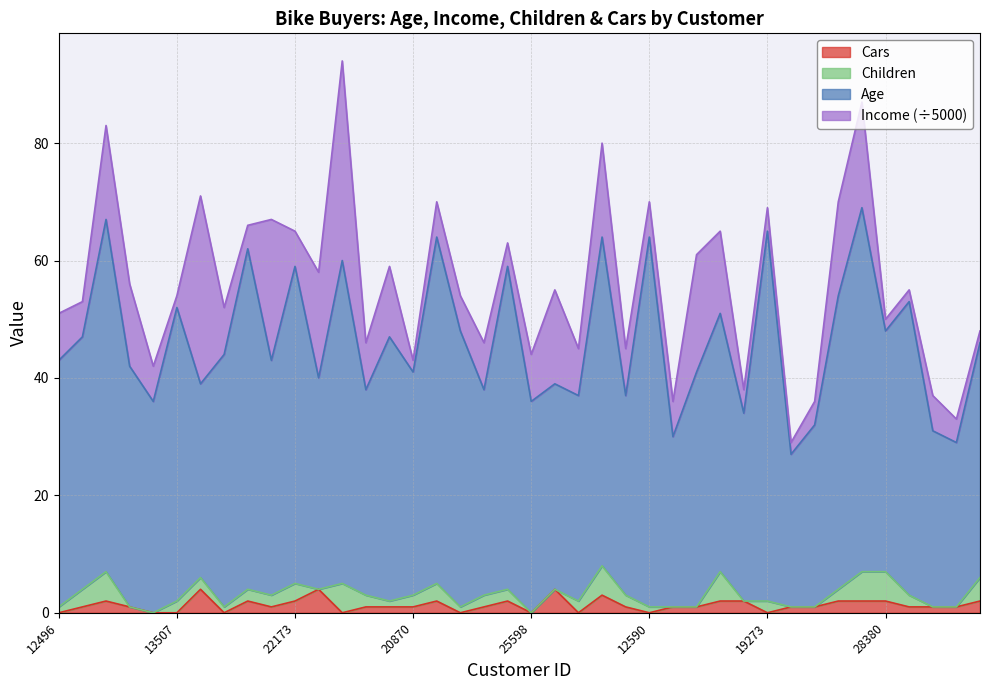

How many lines are shown in the chart?

4